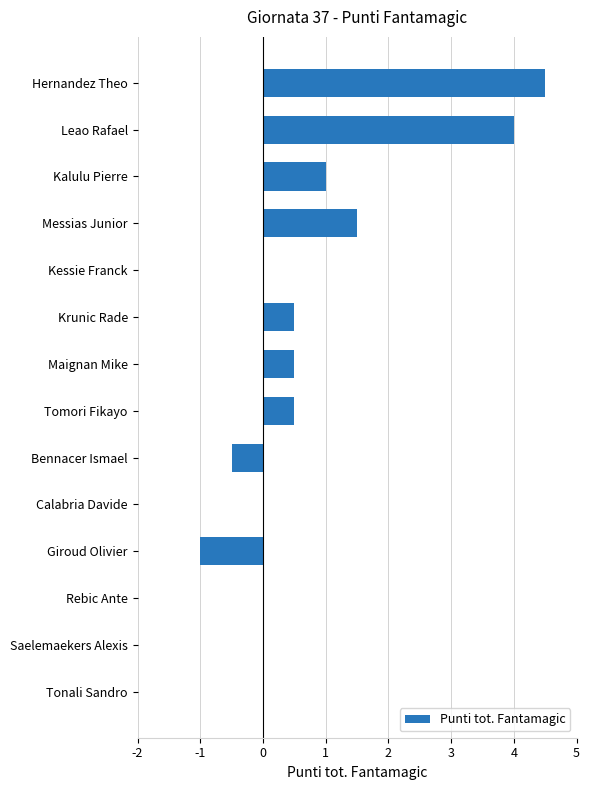

True or false: the data shows 4.5 at Hernandez Theo.

True